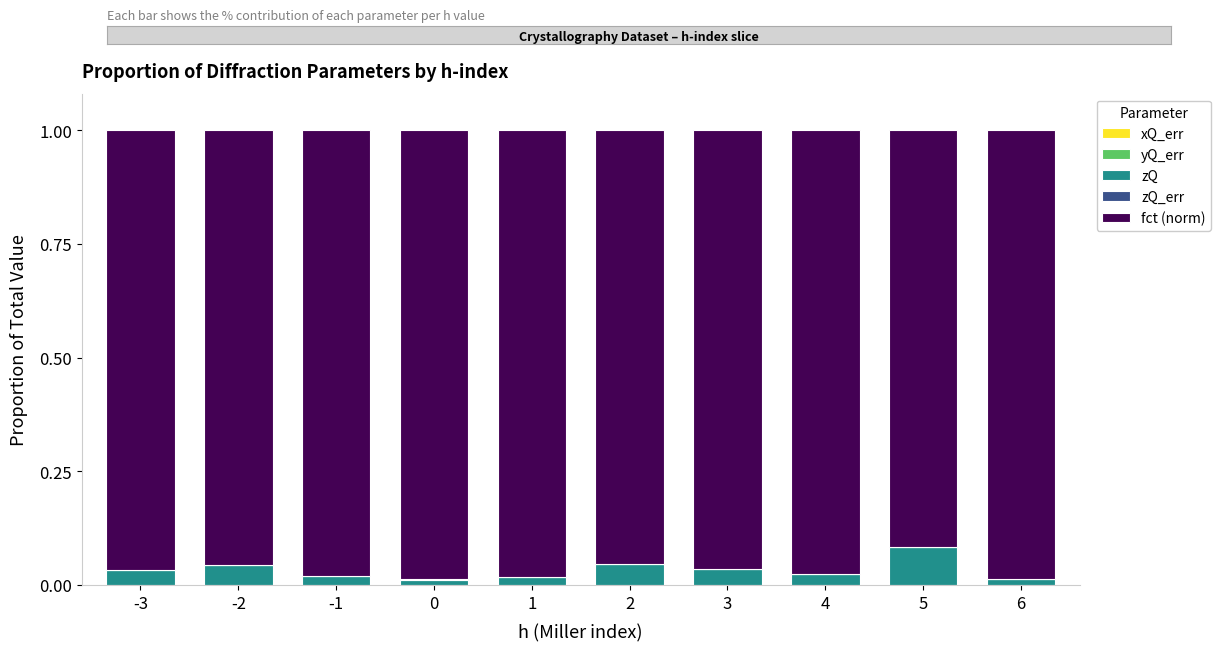

True or false: yQ_err has a value of 0.0 at -3.

True